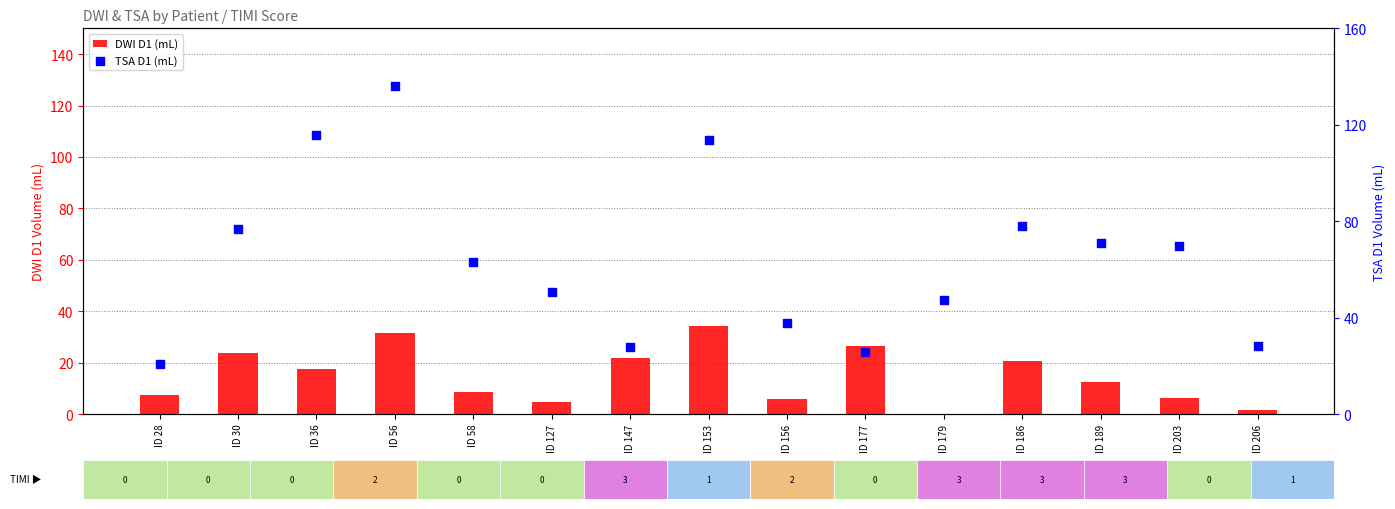

Which series reaches the minimum Y coordinate?

DWI D1 (mL)